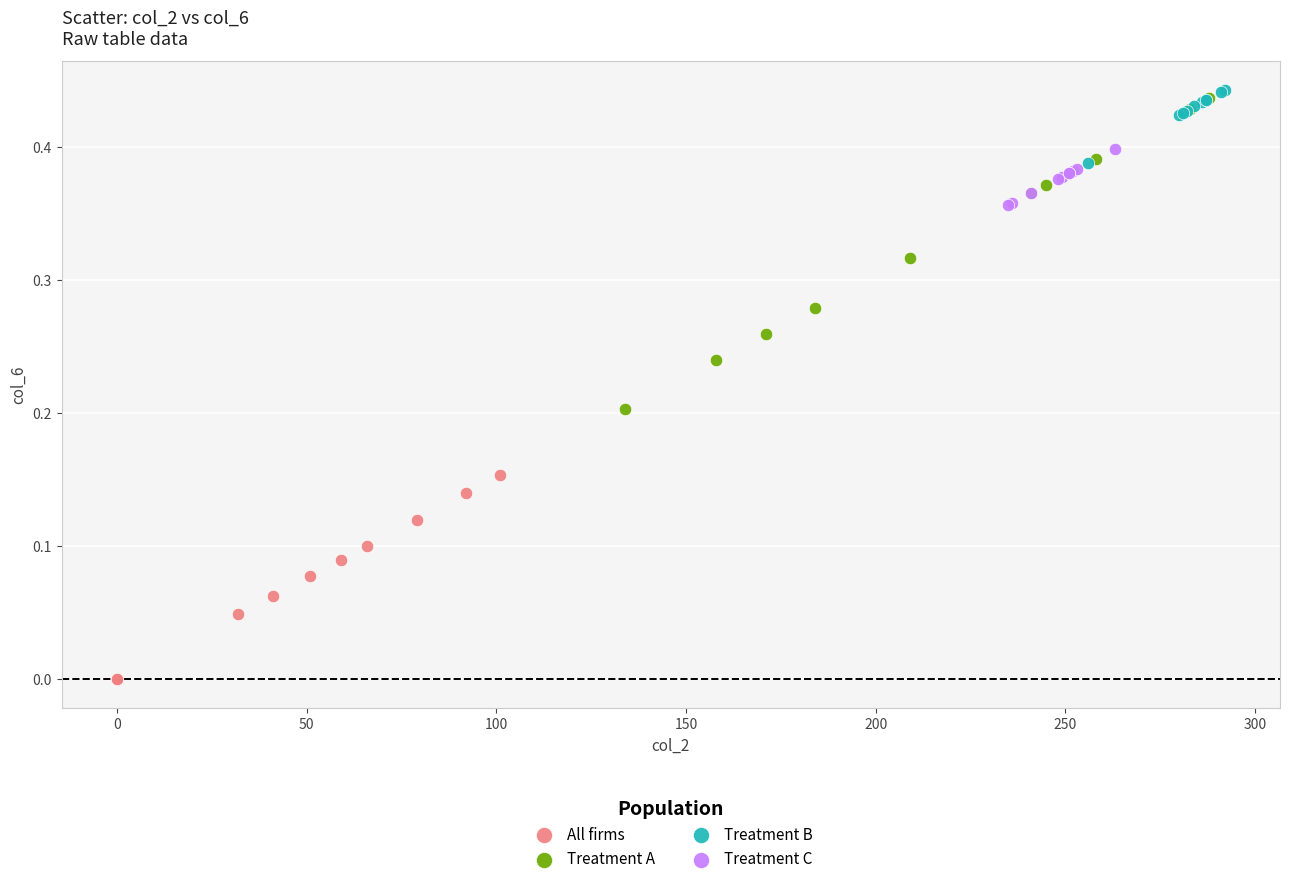

What are all the series names shown in the legend?

All firms, Treatment A, Treatment B, Treatment C